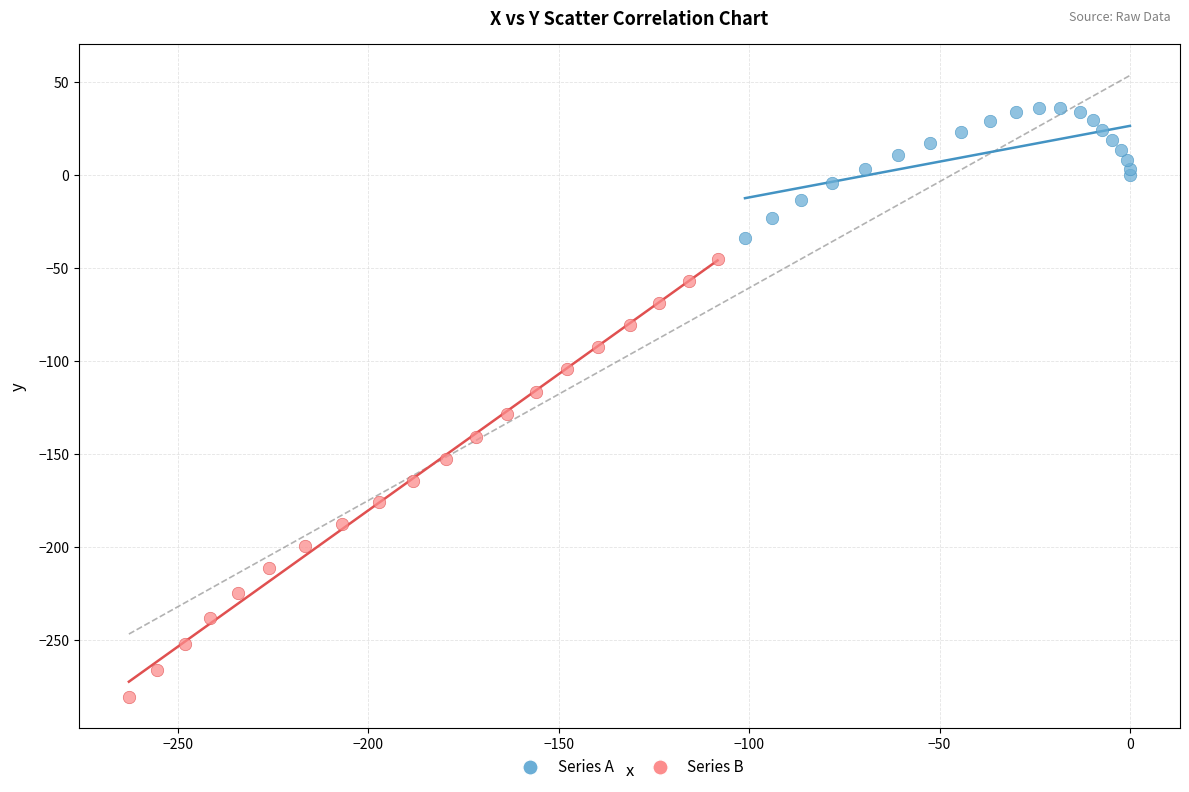

Which series has the widest spread of Y values?

Series B